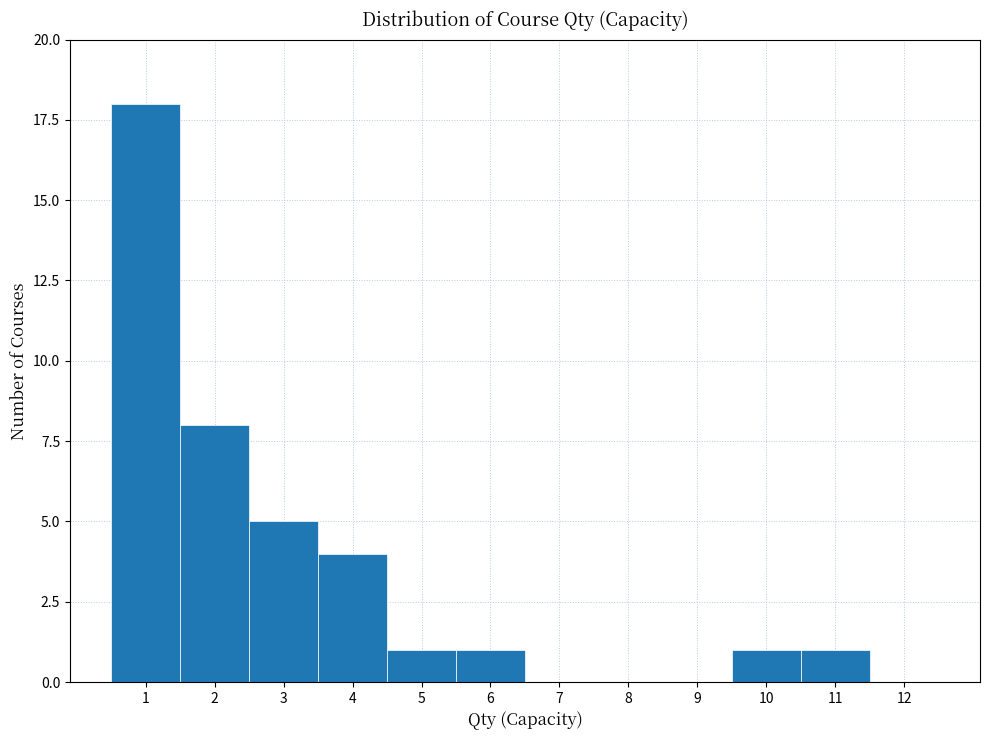

What is the height of the bar covering 9.5 to 10.5 on the x-axis? The values are not printed on the chart, so give them approximately, as read against the axis.

1